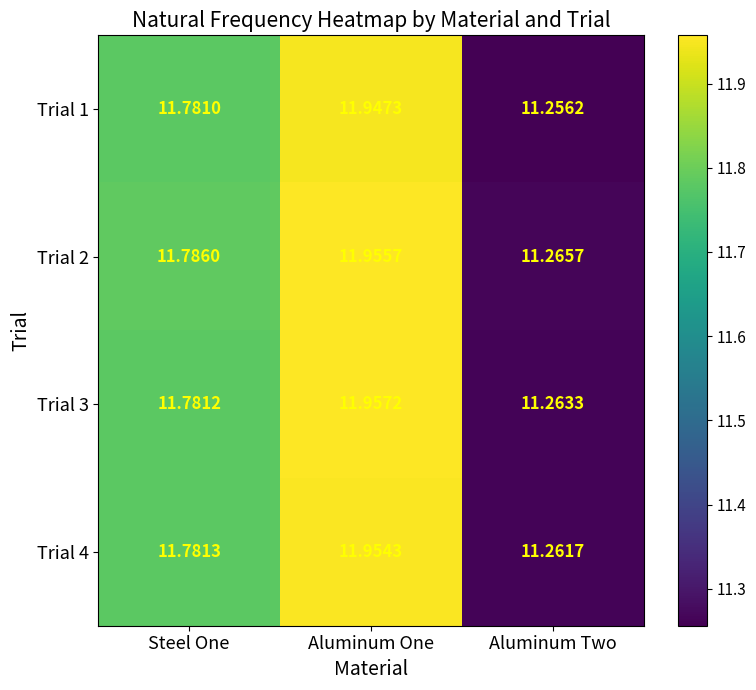

Rank the categories by Trial 2 value from highest to lowest.

Aluminum One, Steel One, Aluminum Two